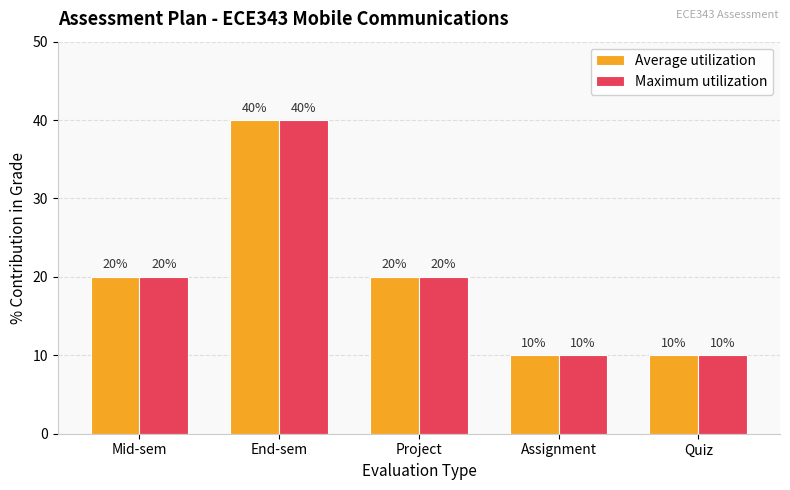

The value of Average utilization at End-sem is 40. True or false?

True